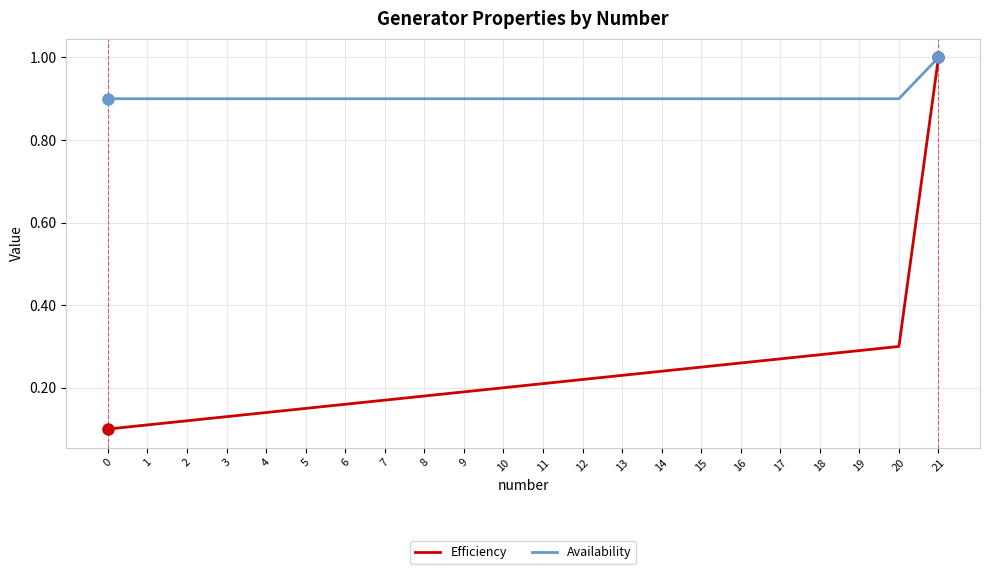

True or false: Efficiency has a value of 0.2 at 6.

True